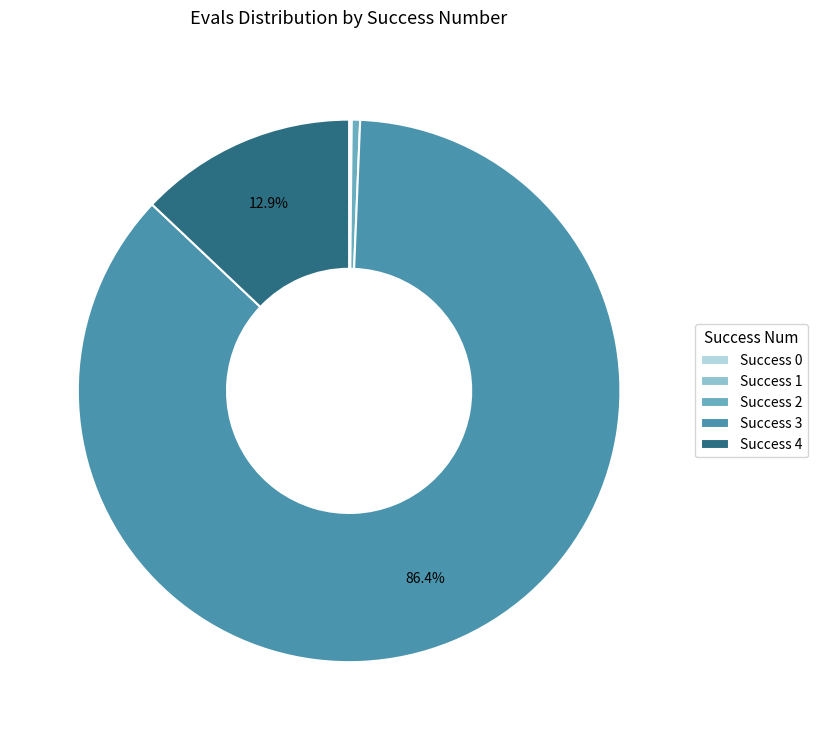

Which slice is the largest?

Success 3